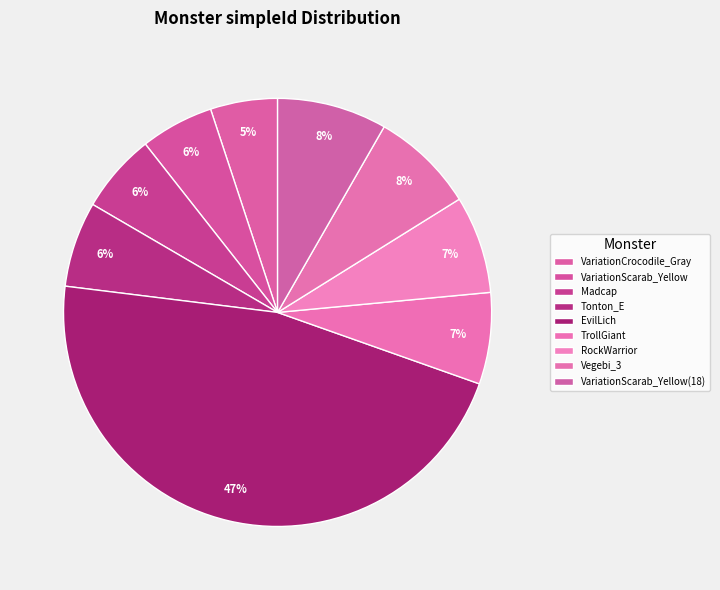

What percentage do VariationScarab_Yellow and VariationCrocodile_Gray together represent?

10.6%